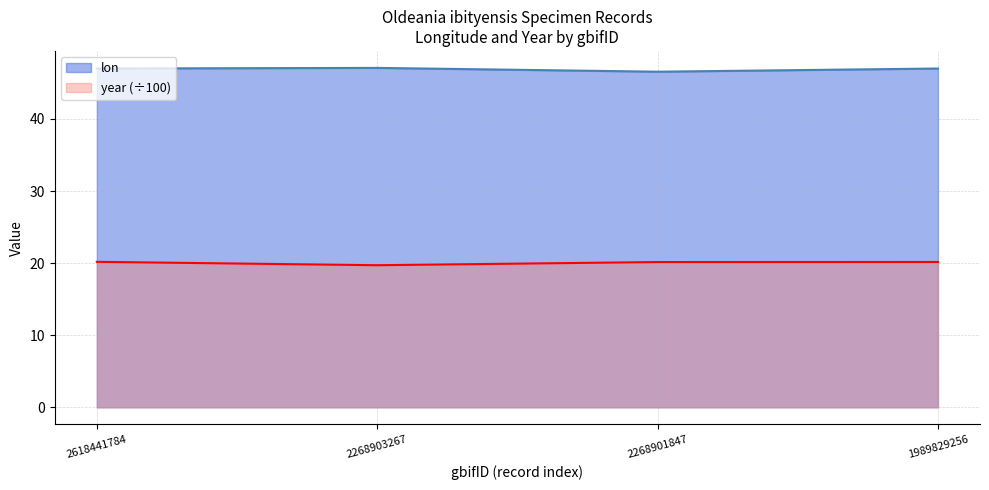

What is the sum of the lon values at 2618441784 and 1989829256?

94.0